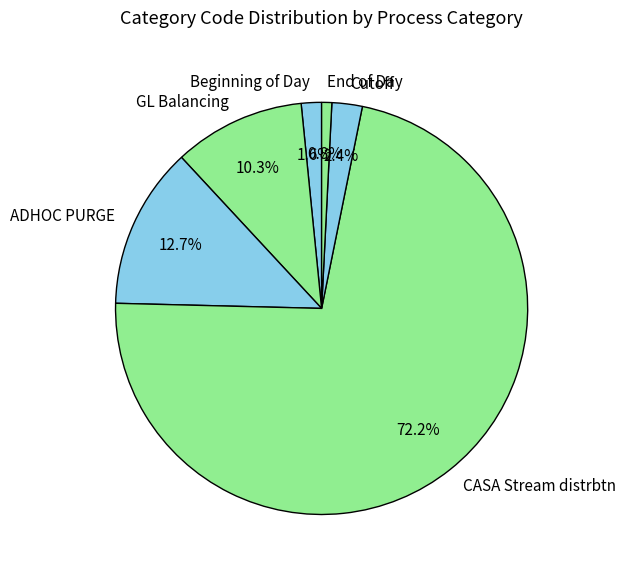

Which slice represents more than half of the pie?

CASA Stream distrbtn